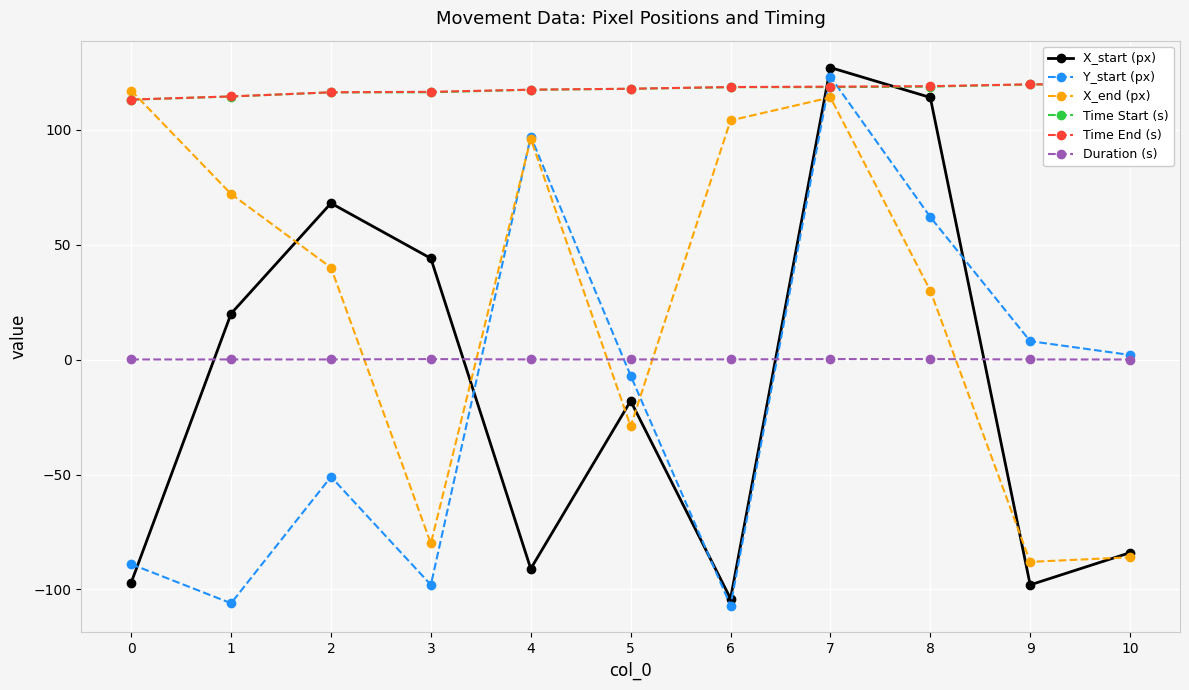

What is the difference between the second highest and second lowest values in the Y_start (px) series?

203.0